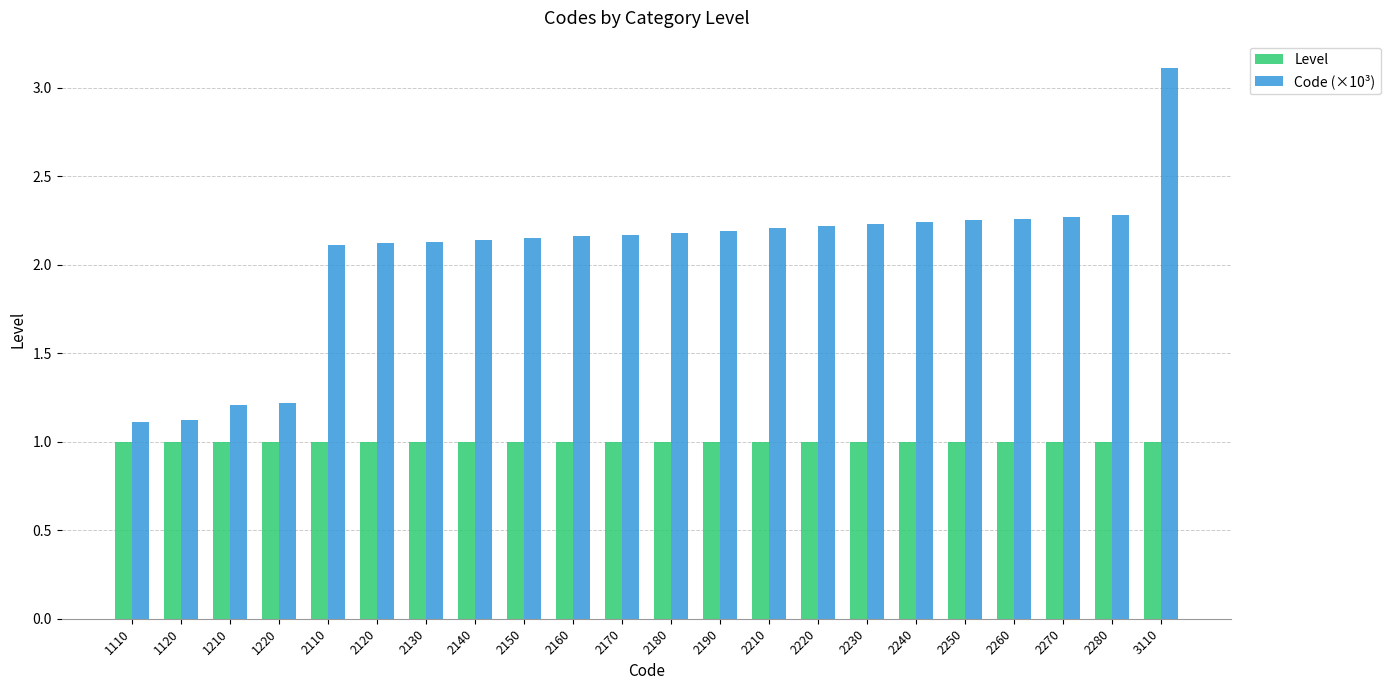

Which series has the largest total across all categories?

Code (×10³)